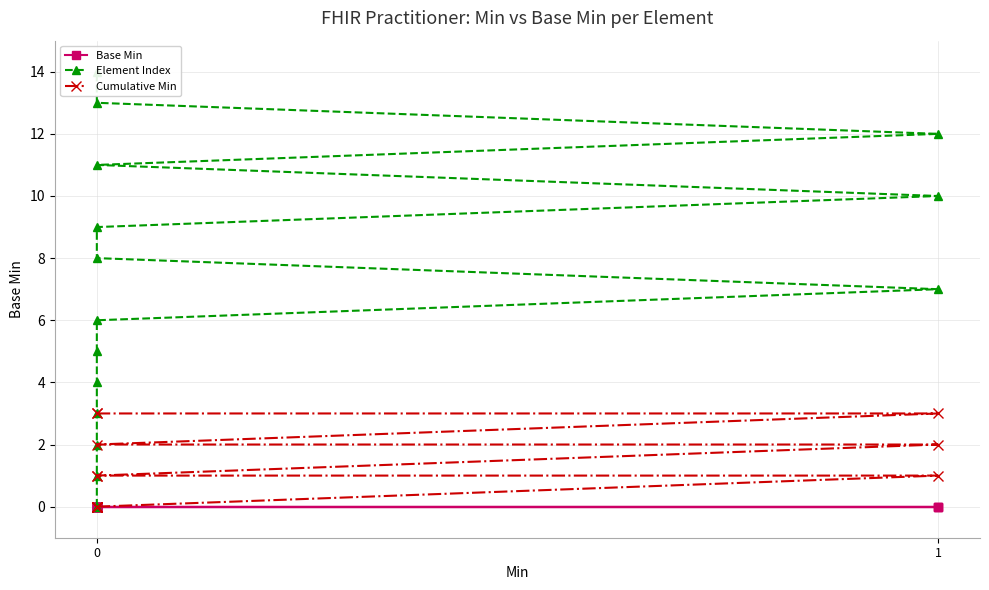

Reading left to right, extract all data points from this chart.

Base Min: 0	0	0	0	0	0	0	0	0	0	0	0	0	0	0
Element Index: 0	1	2	3	4	5	6	7	8	9	10	11	12	13	14
Cumulative Min: 0	0	0	0	0	0	0	1	1	1	2	2	3	3	3